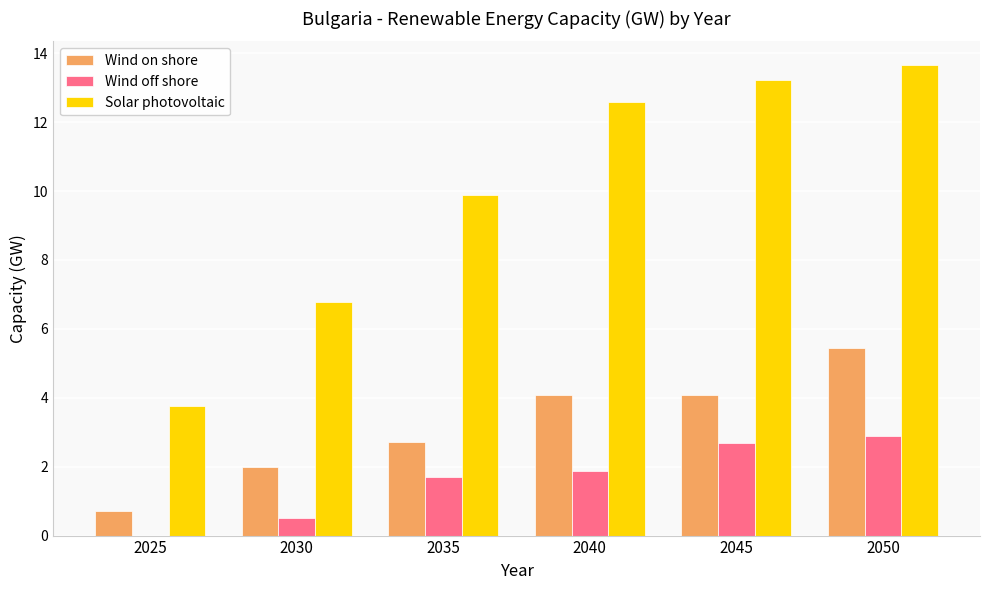

What is the sum of the Solar photovoltaic values at 2045 and 2035?

23.1